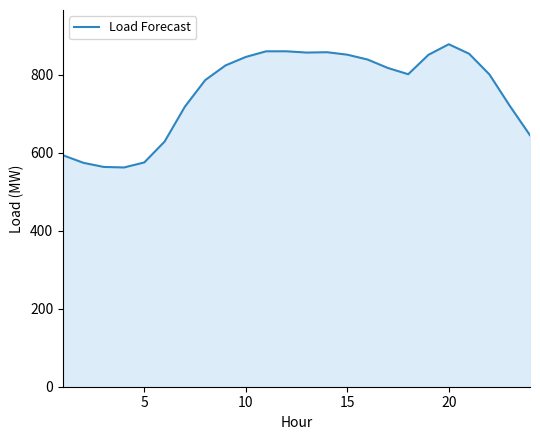

What is the smallest value displayed?

562.6